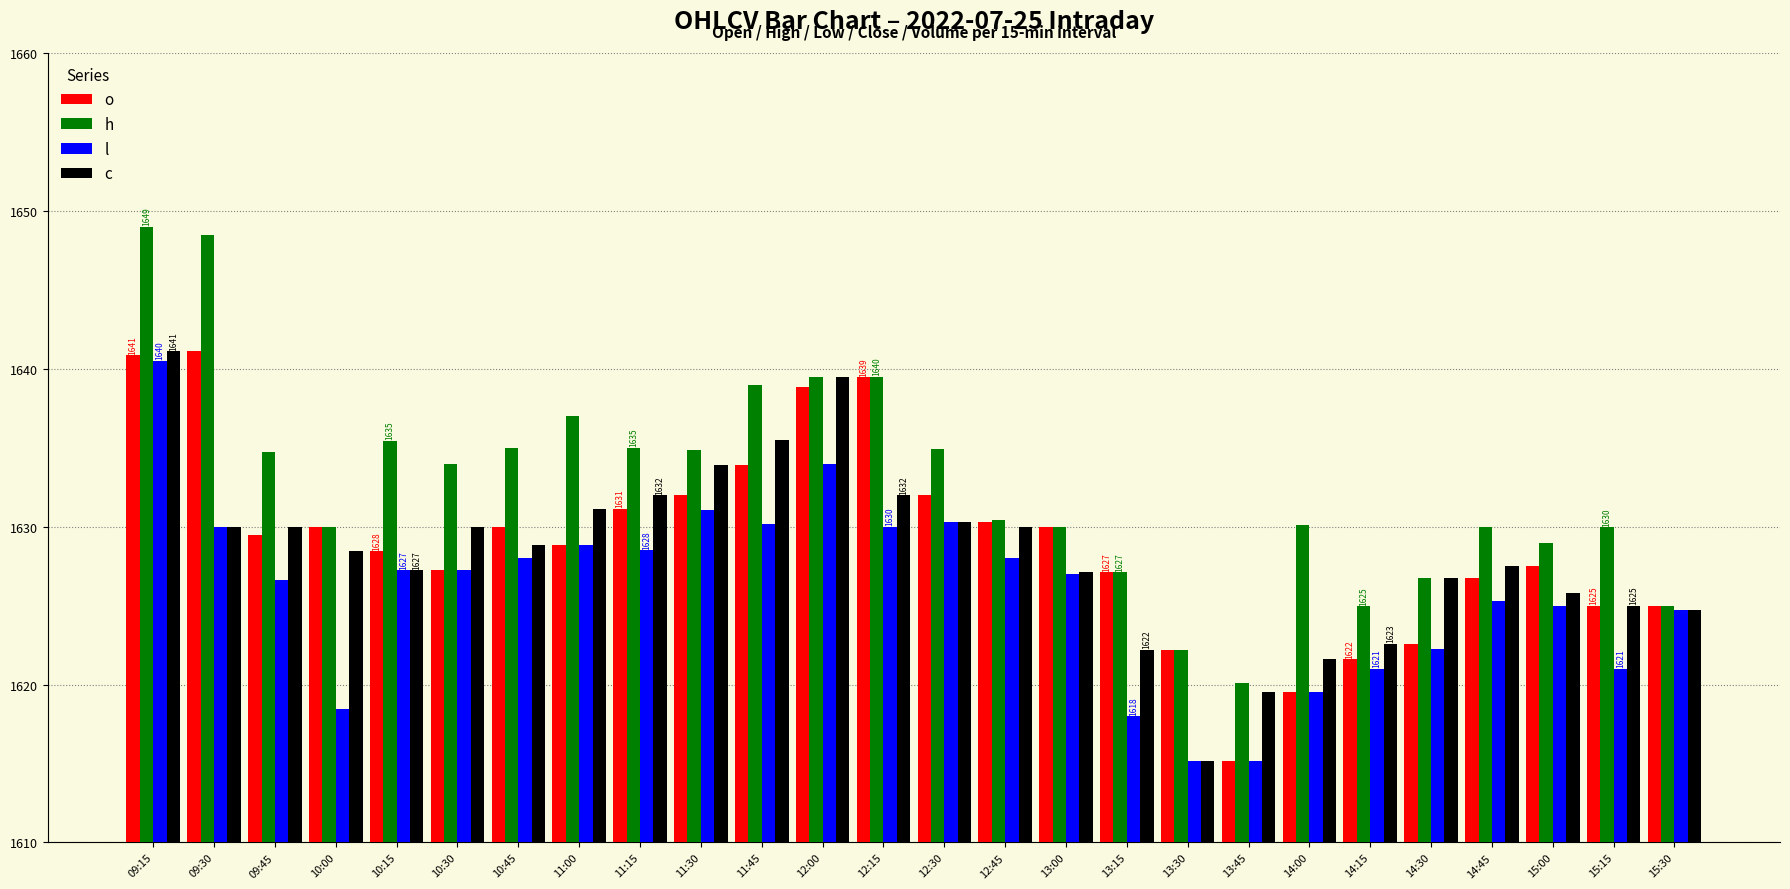

What is the greatest value displayed?

1649.0